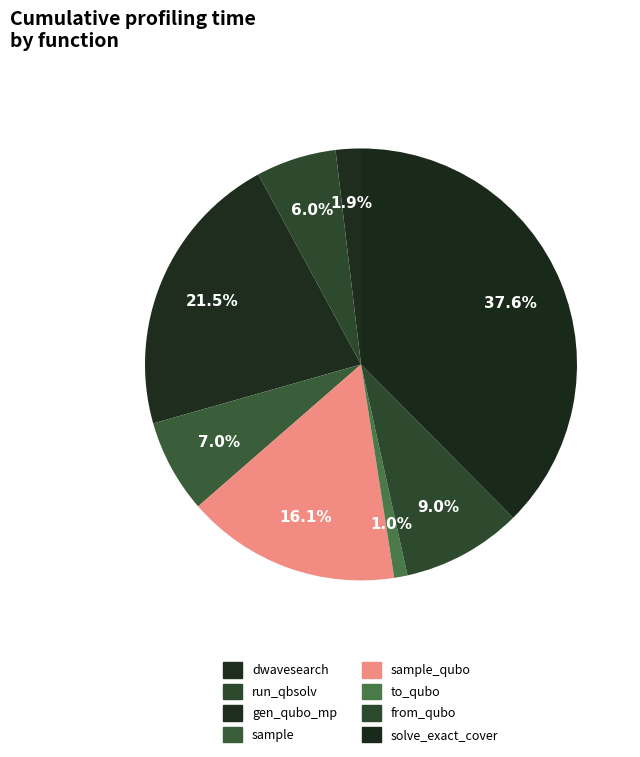

Count the number of slices in the pie.

8